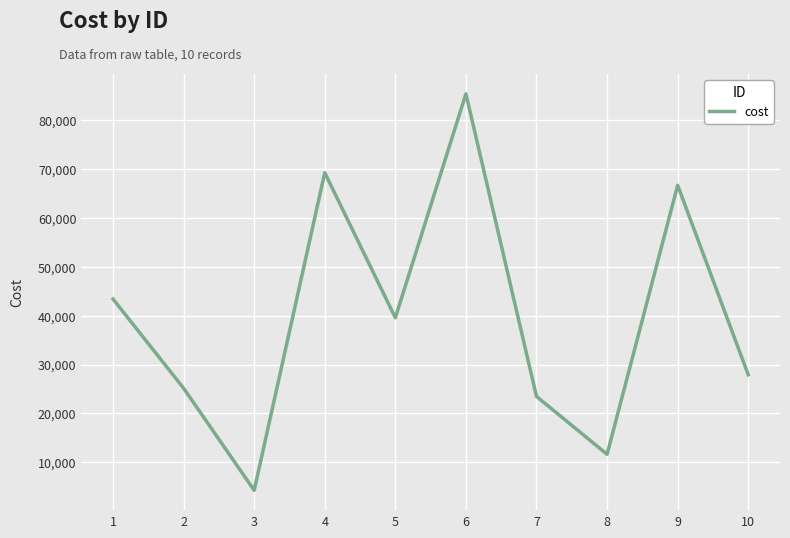

Where is the first local minimum?

3